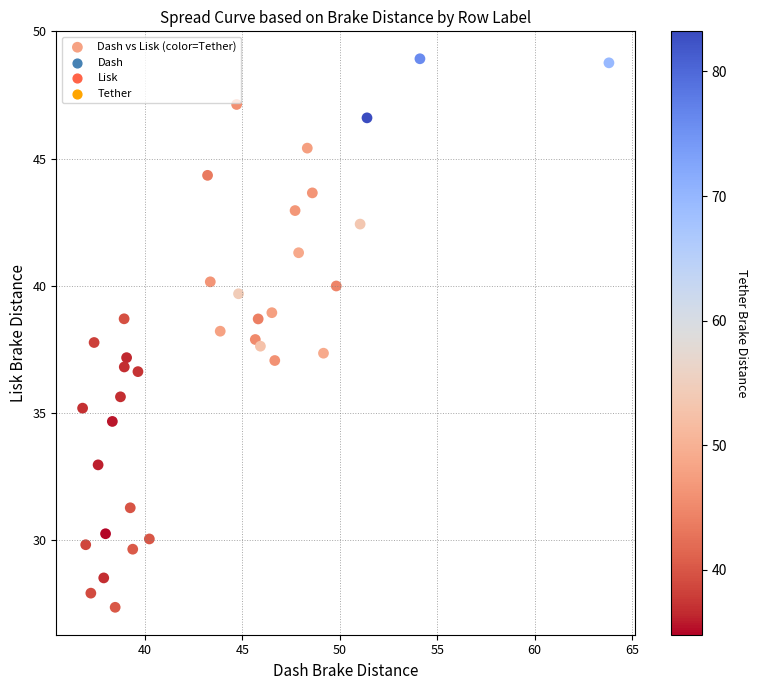

What is the range of X values (max minus min)?

27.0